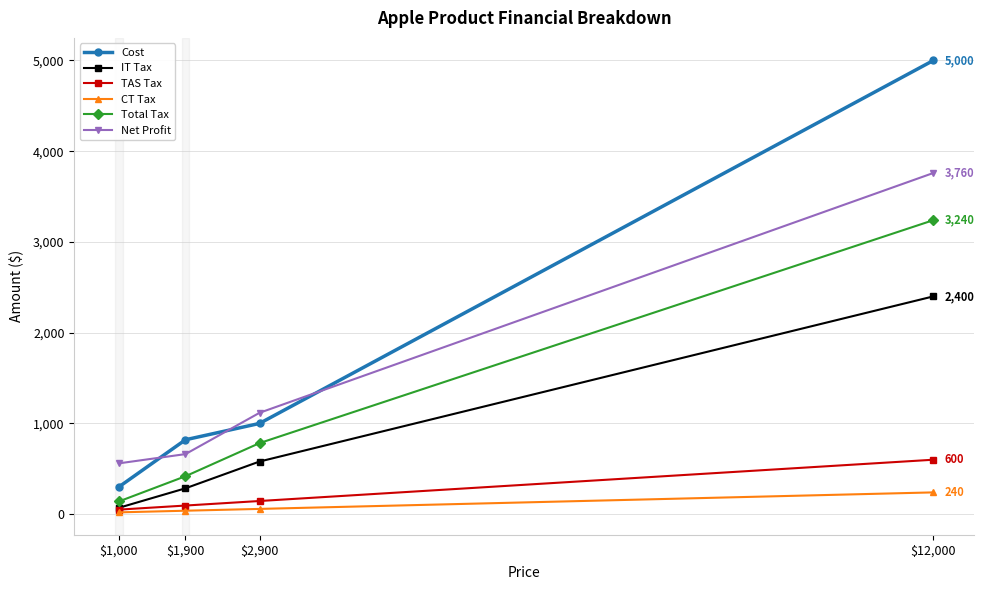

What is the greatest value displayed?

5000